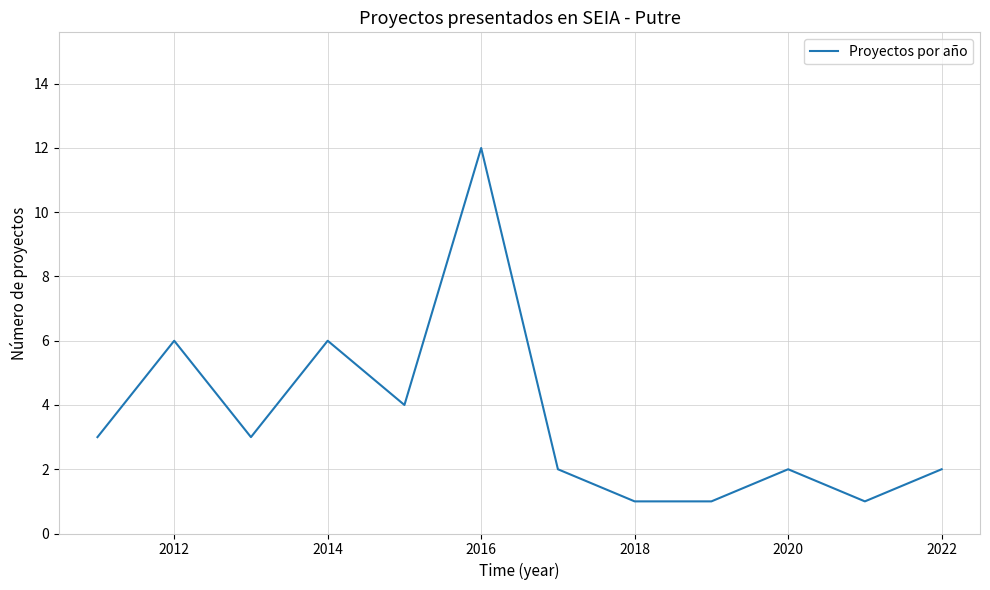

What is the difference between the maximum and minimum values?

11